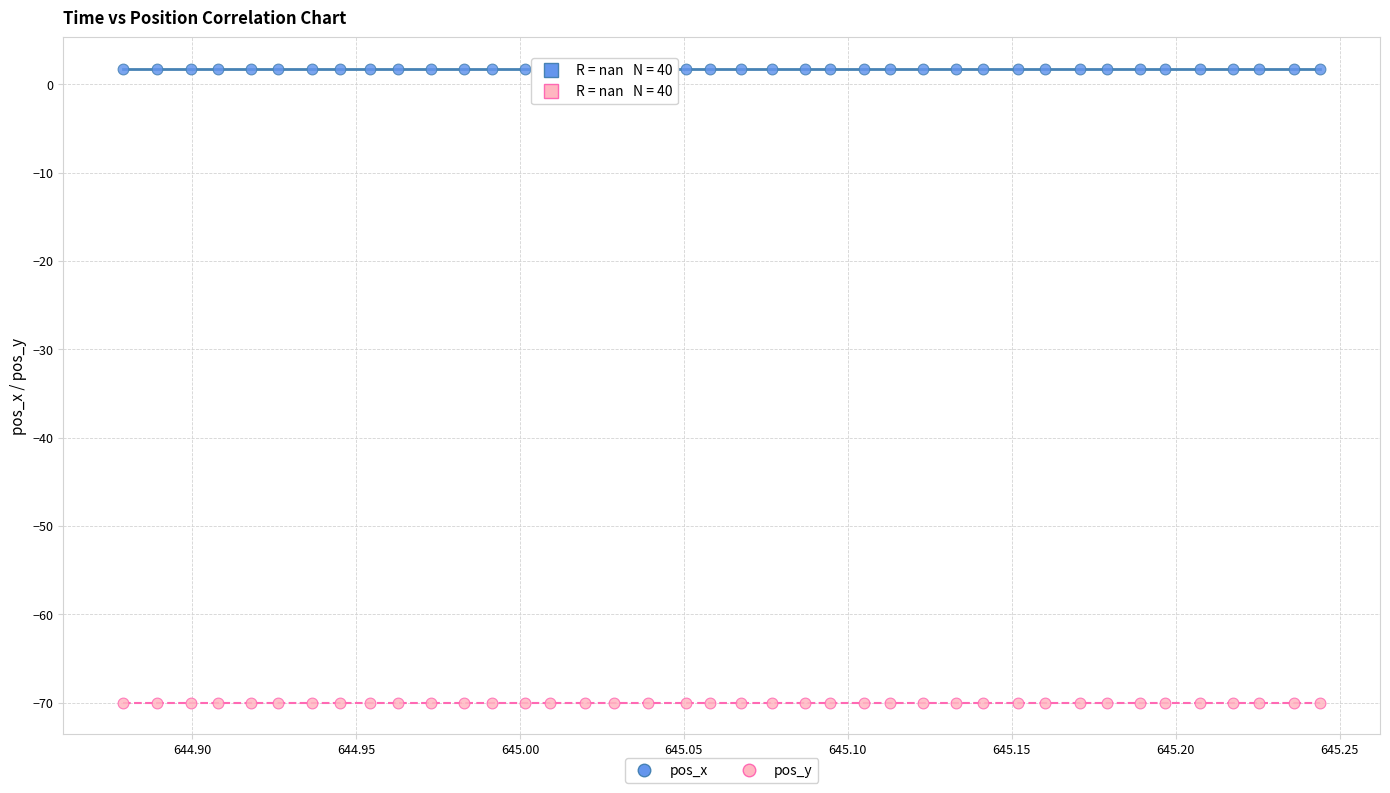

Which series contains the lowest Y value?

pos_y